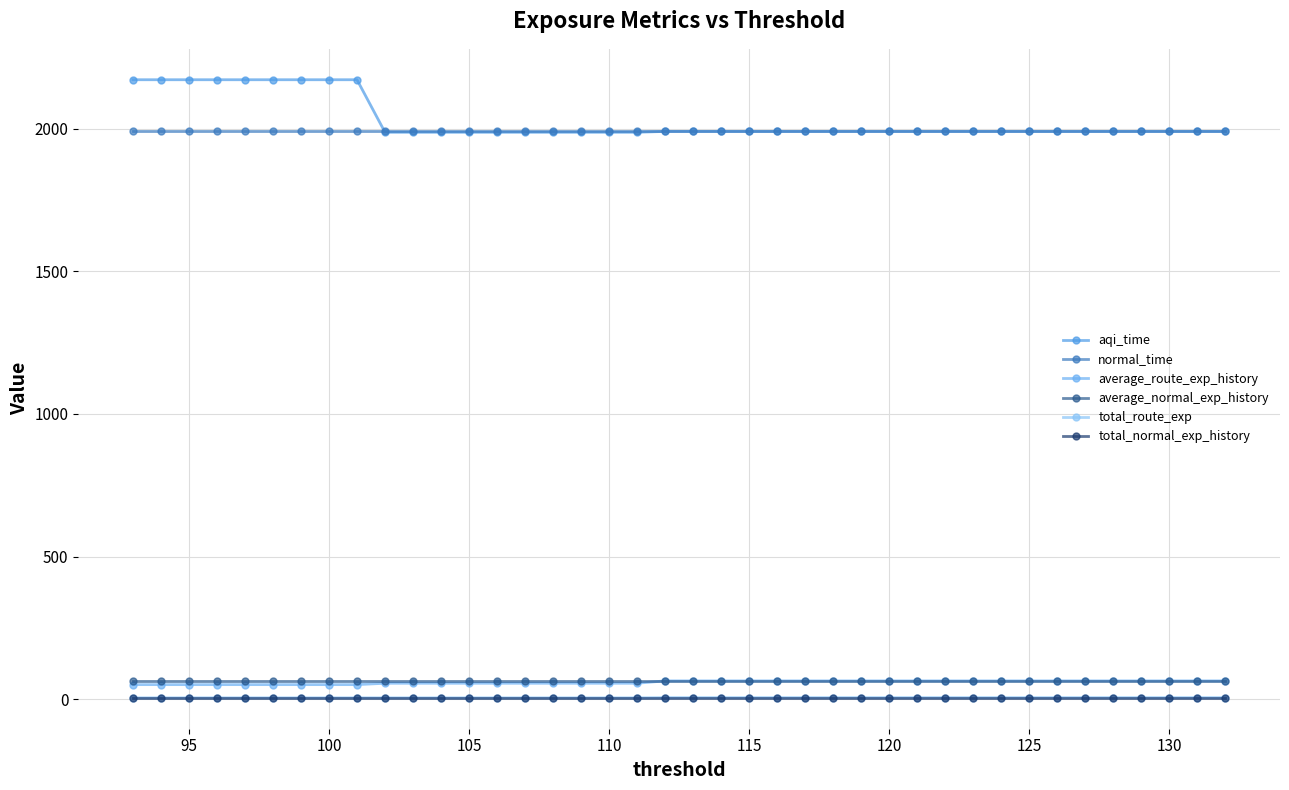

The value of average_route_exp_history at 100 is 50.9. True or false?

True